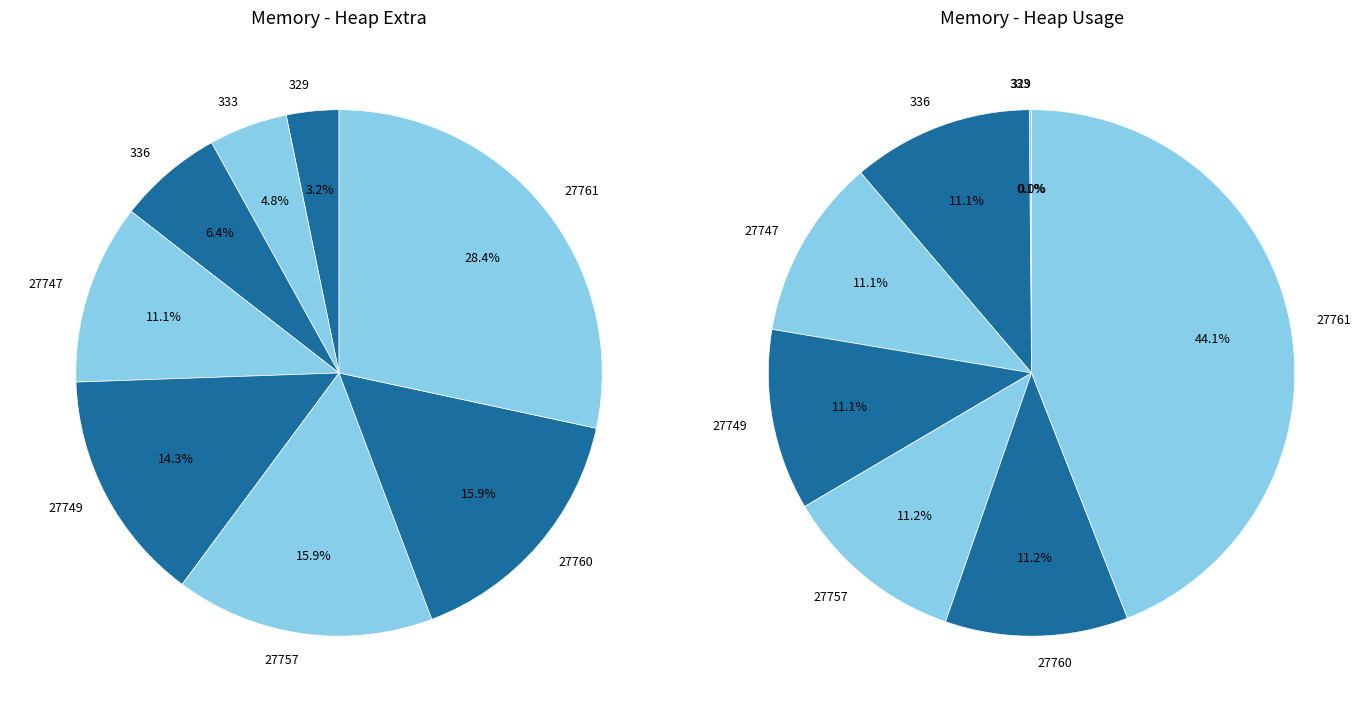

What is the change in value from 333 to 27749?

+400537